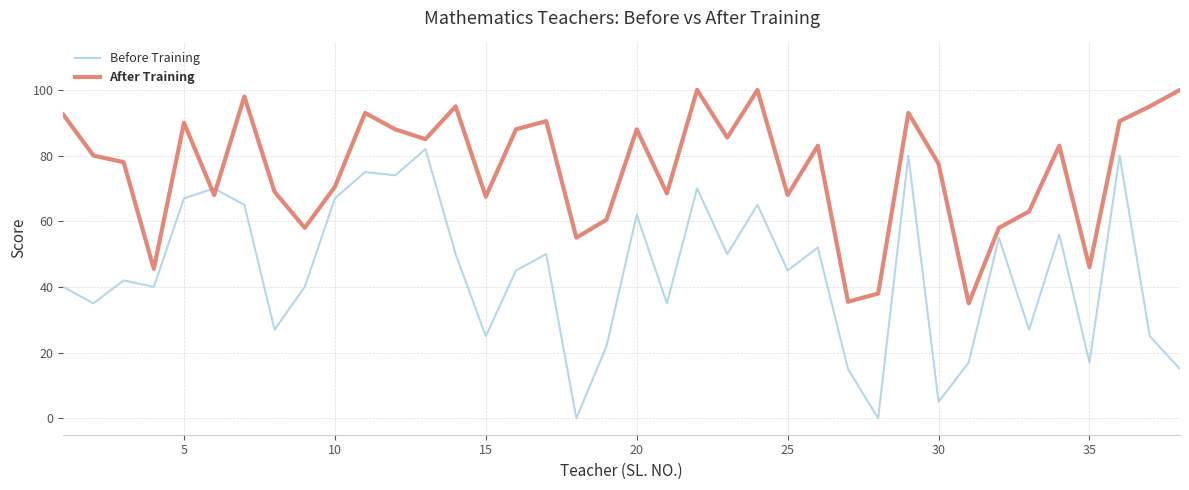

Which series has the largest range (max minus min)?

Before Training